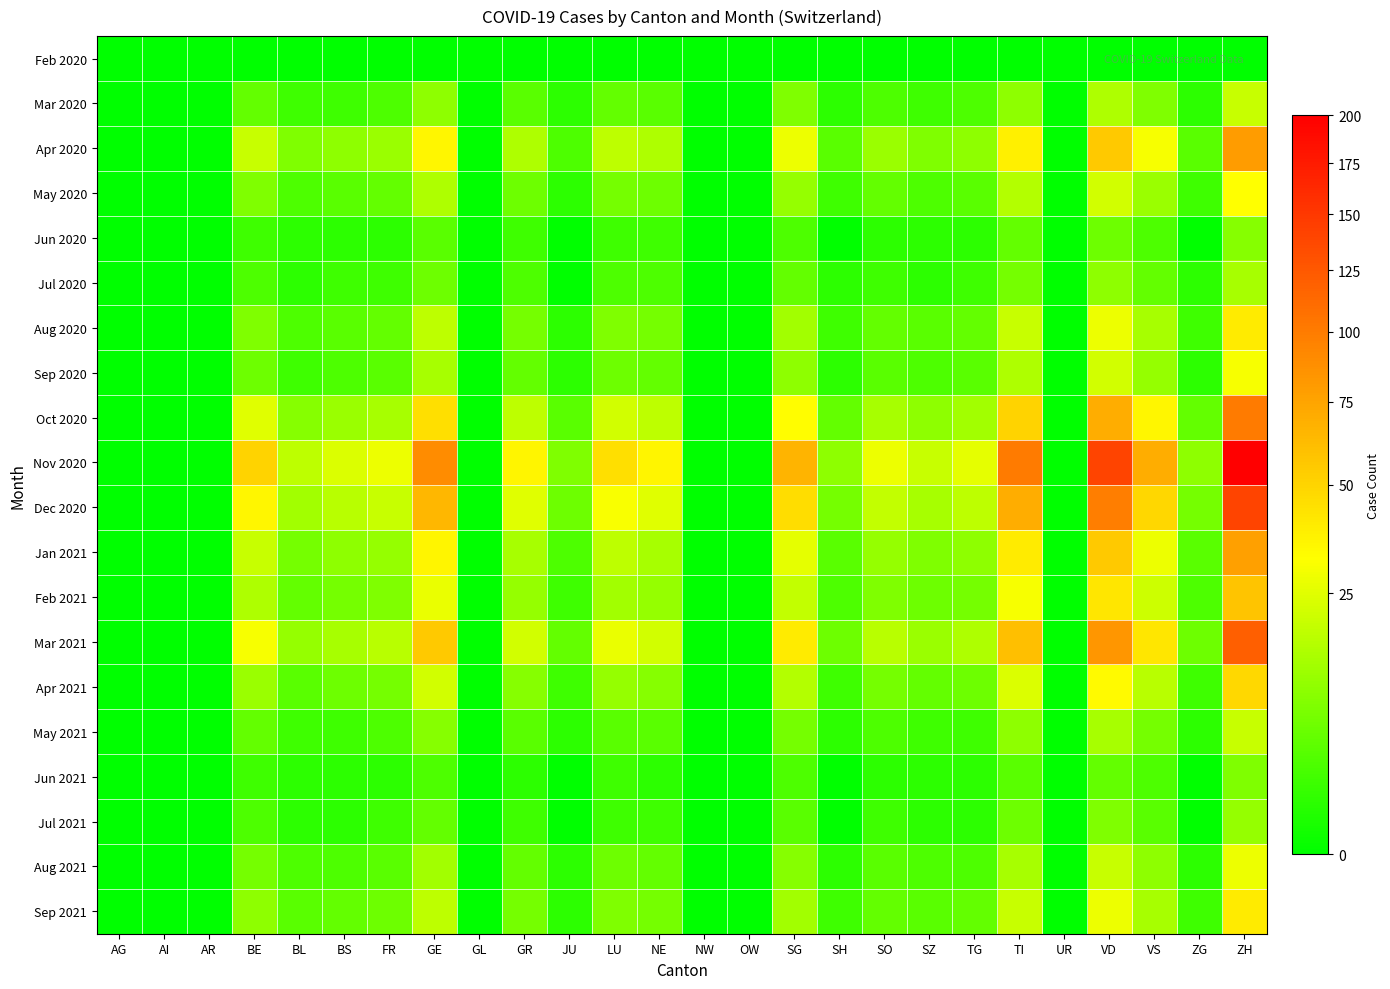

Which series has the largest range (max minus min)?

Nov 2020